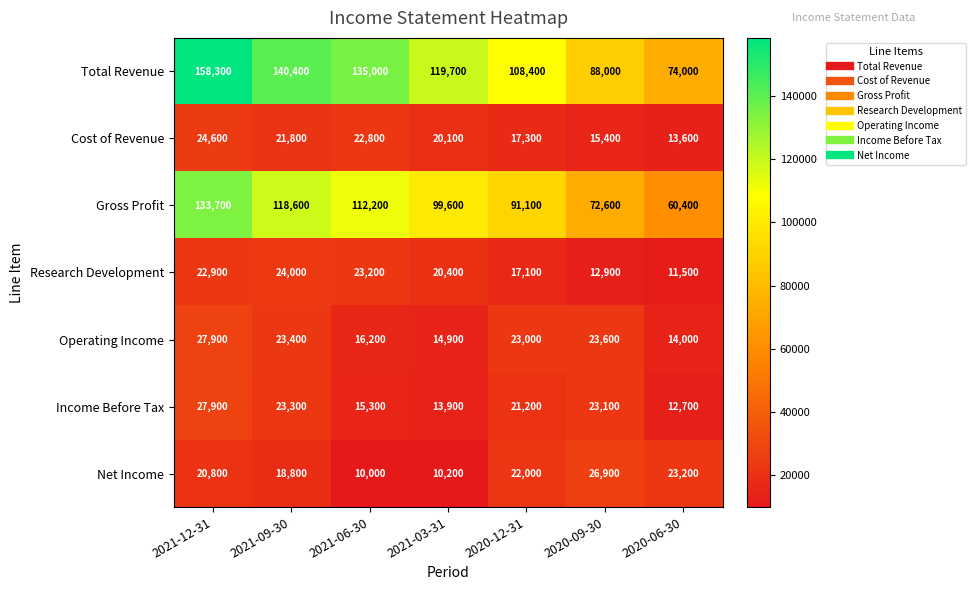

Count the number of categories in the chart.

7